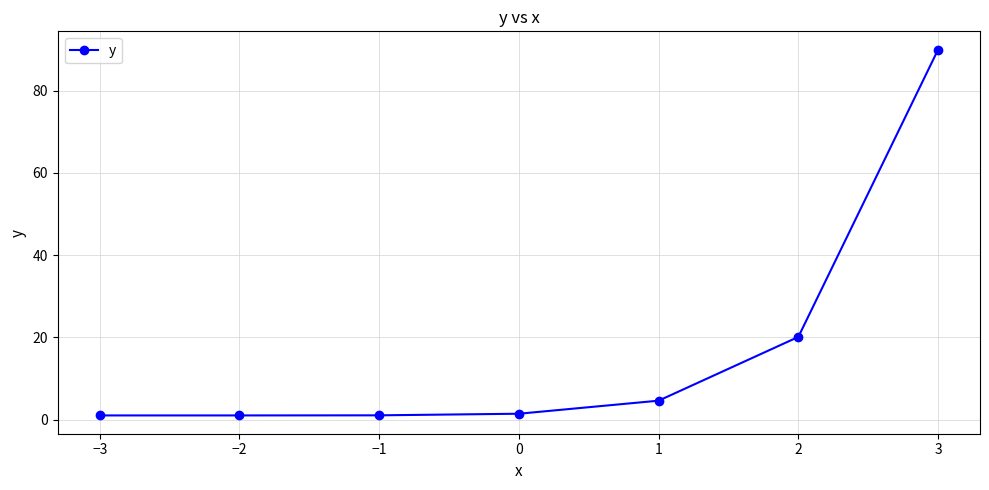

What is the value of the 1st point from the left?

1.0